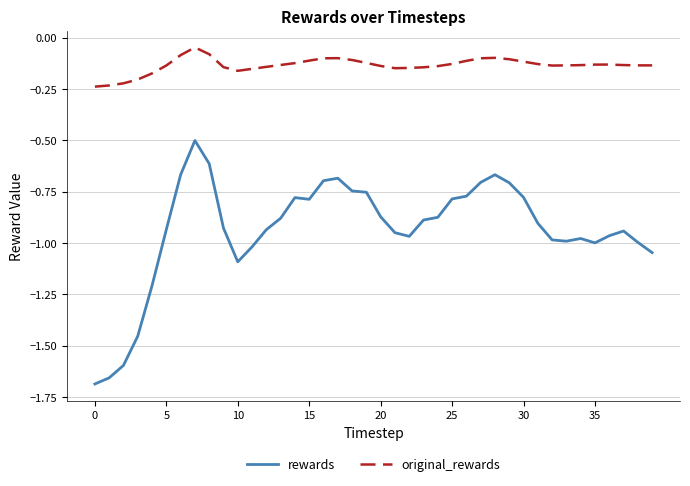

What is the sum of all rewards values?

-37.4